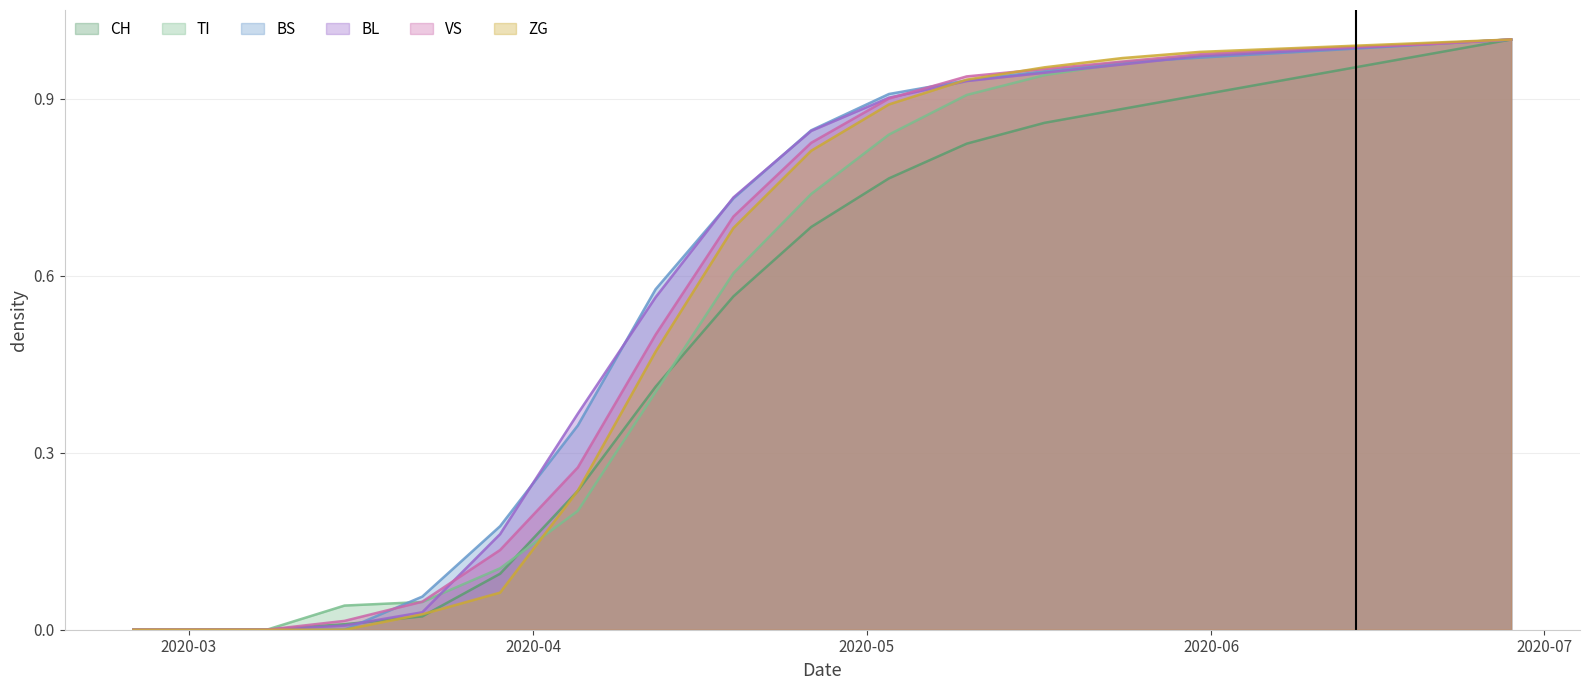

How many lines are shown in the chart?

6